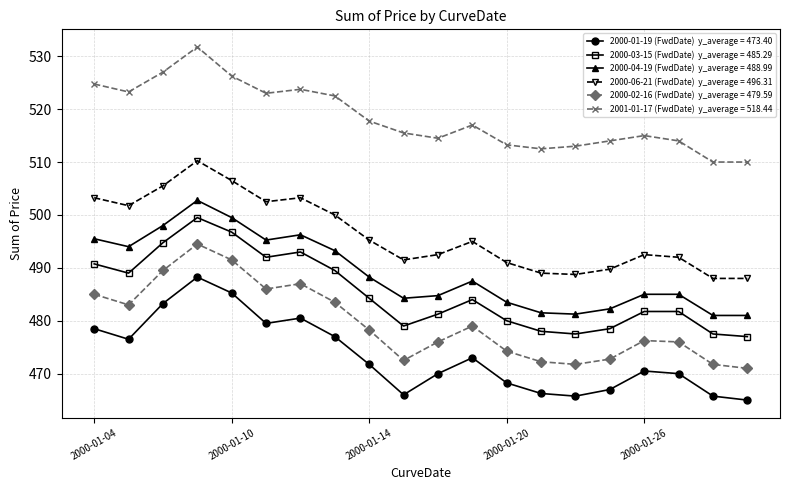

How many data points does each series have?

20